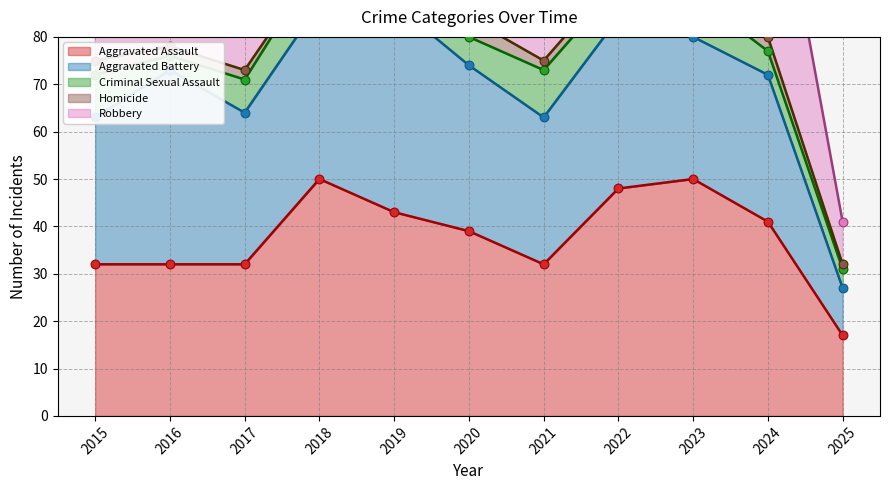

At which category is the sum across all series the highest?

2023